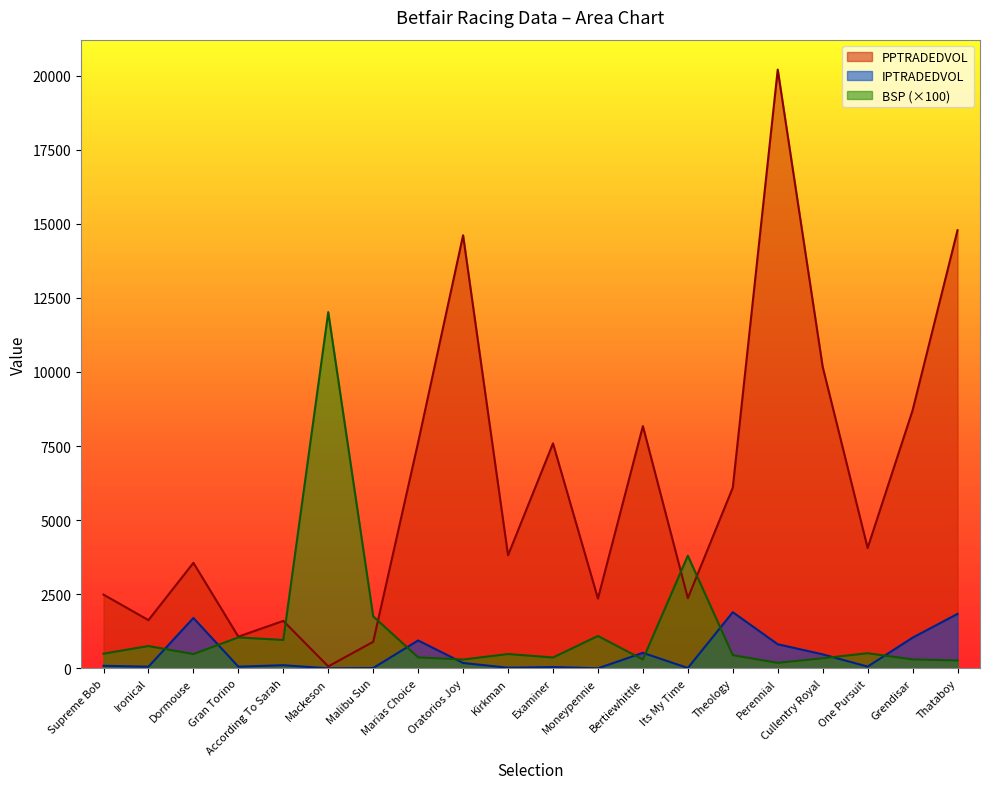

What position from the left is Its My Time?

14